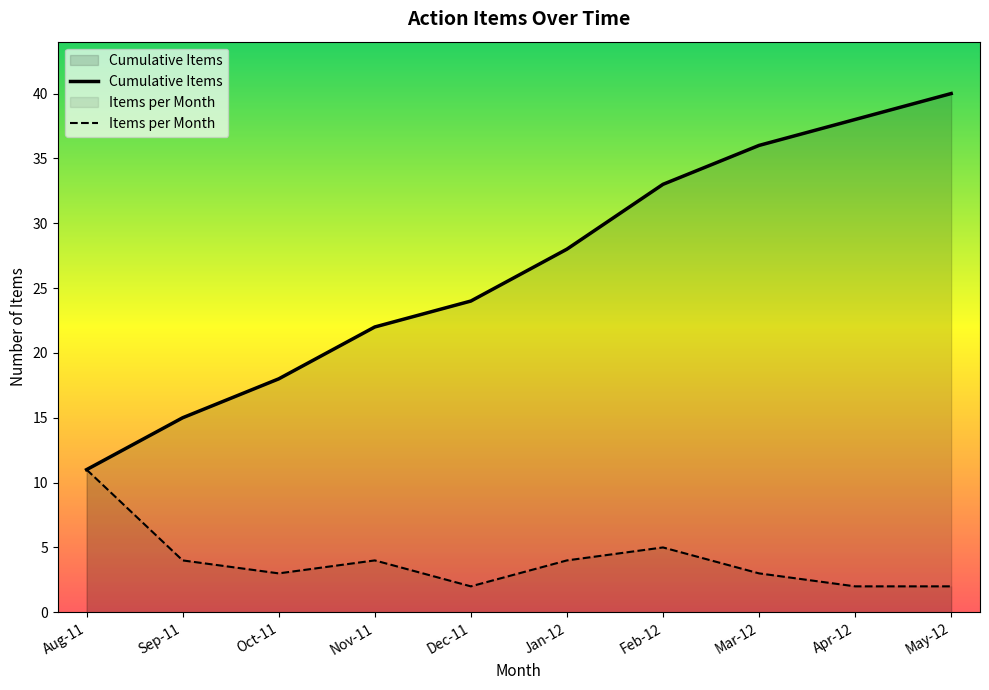

At which label does Items per Month first exceed 4?

Aug-11